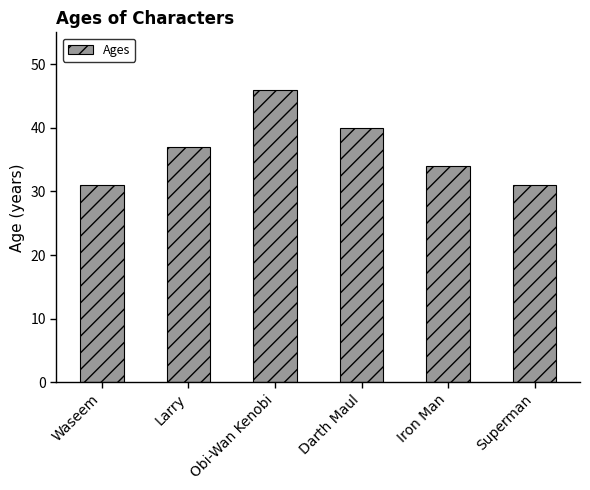

Reading left to right, what are all the values shown in this chart?

31	37	46	40	34	31